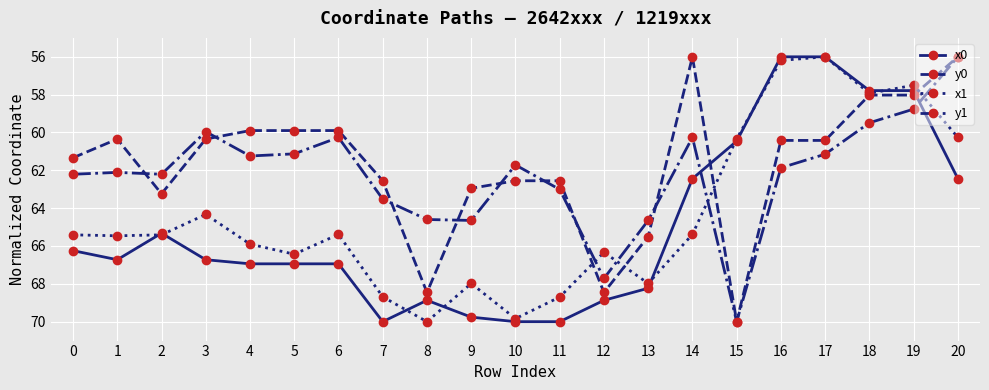

Where is the first local maximum for x0?

1